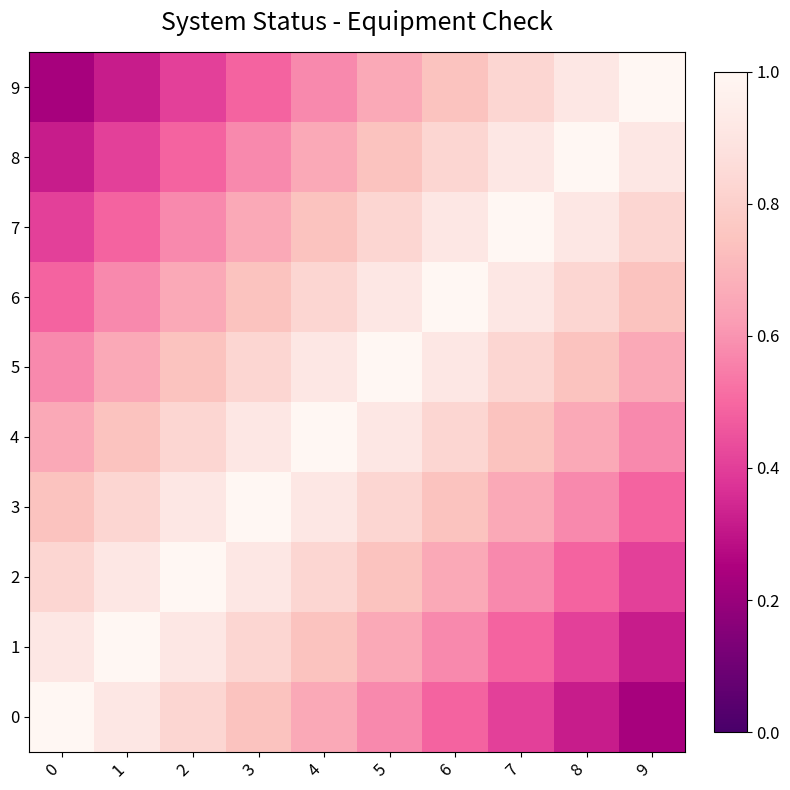

List the series in order of their peak value, lowest first.

0, 1, 2, 3, 4, 5, 6, 7, 8, 9